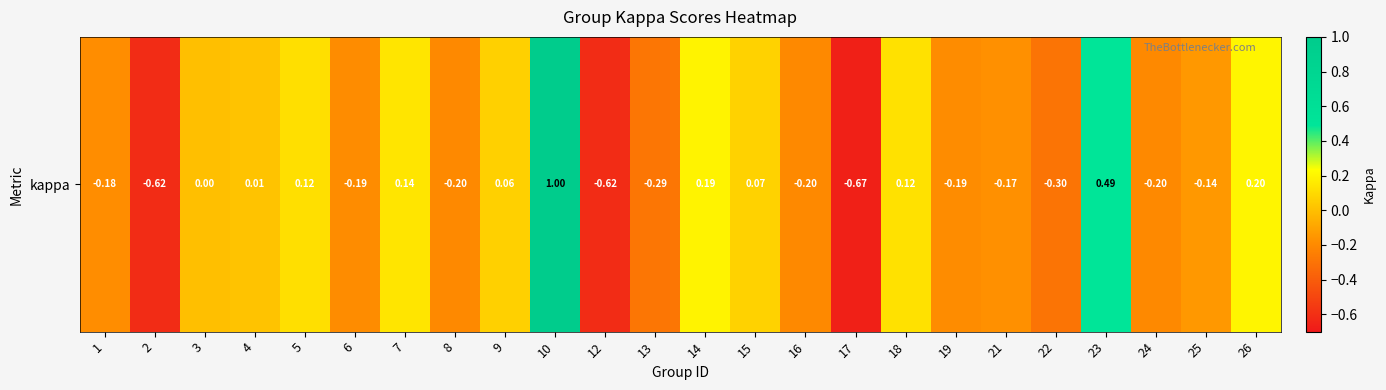

At which label does the data first exceed 0?

4